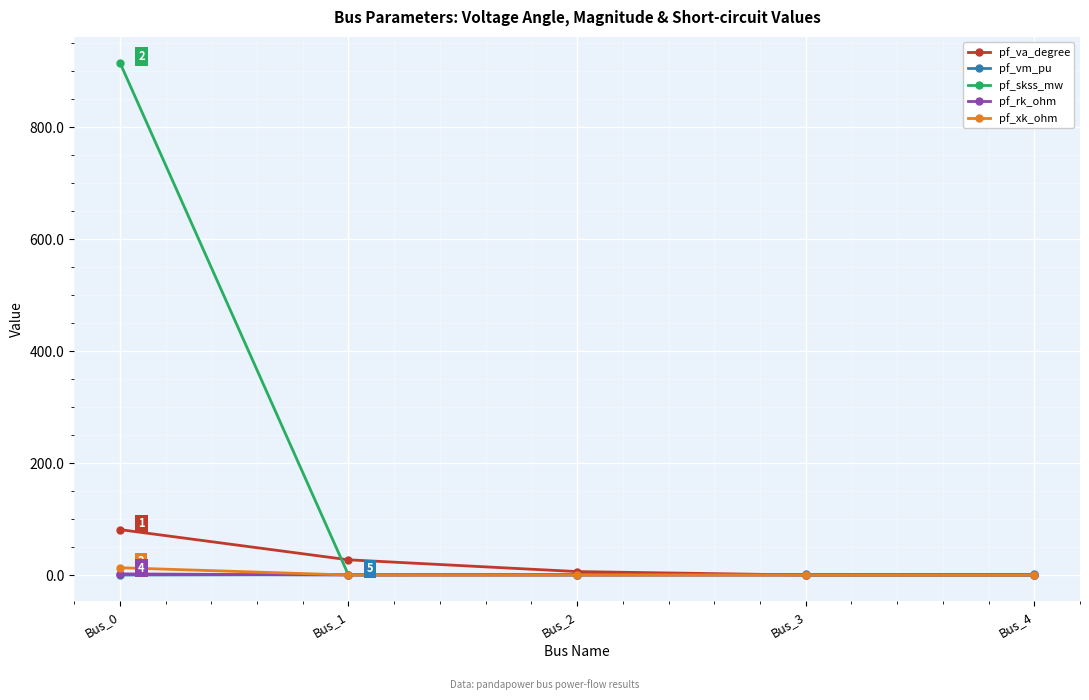

What is the maximum value shown in the chart?

915.7